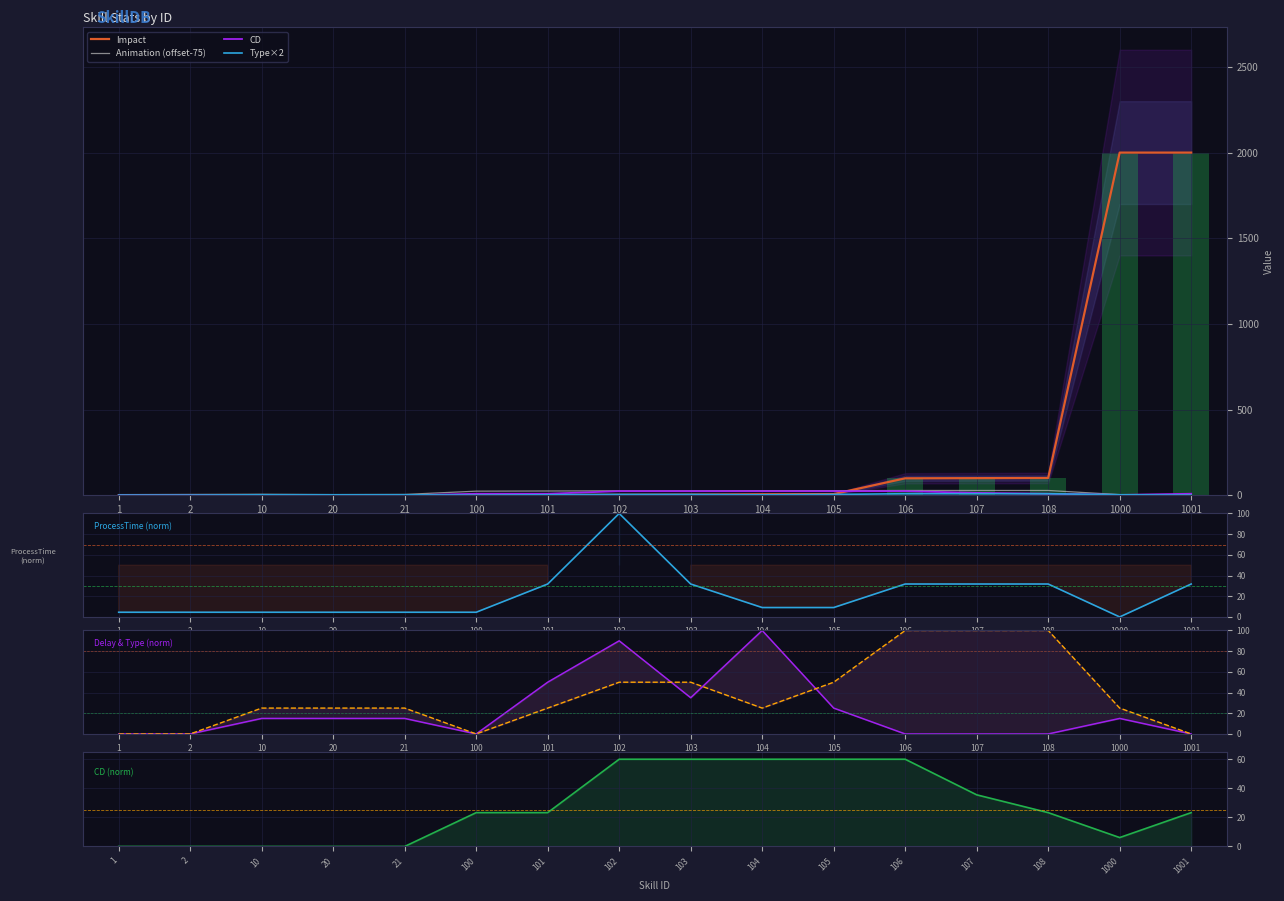

The CD series shows 17.3 at 105. True or false?

False